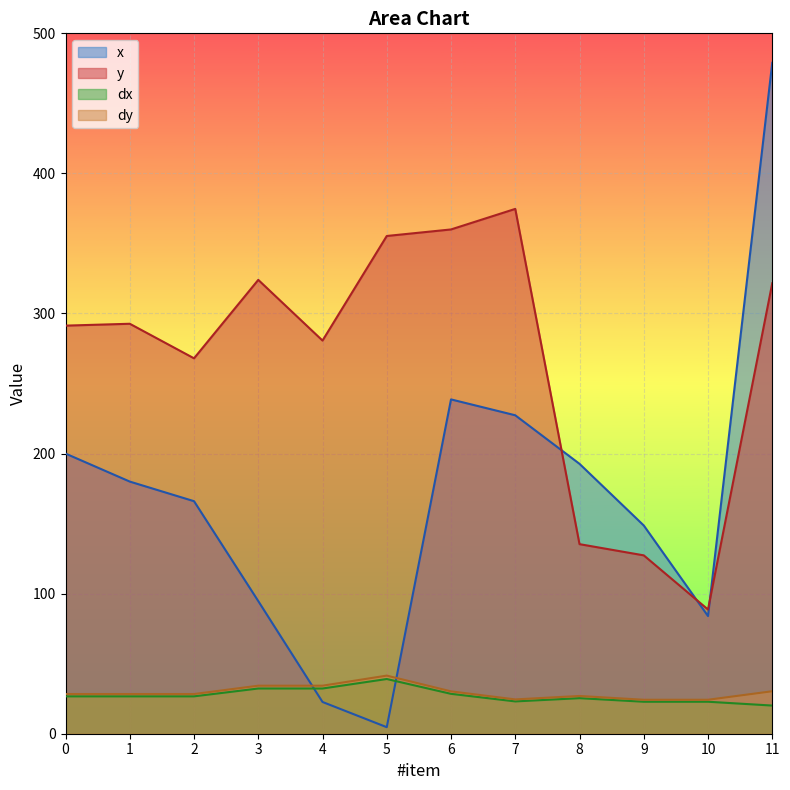

How many times do y and x cross each other?

3